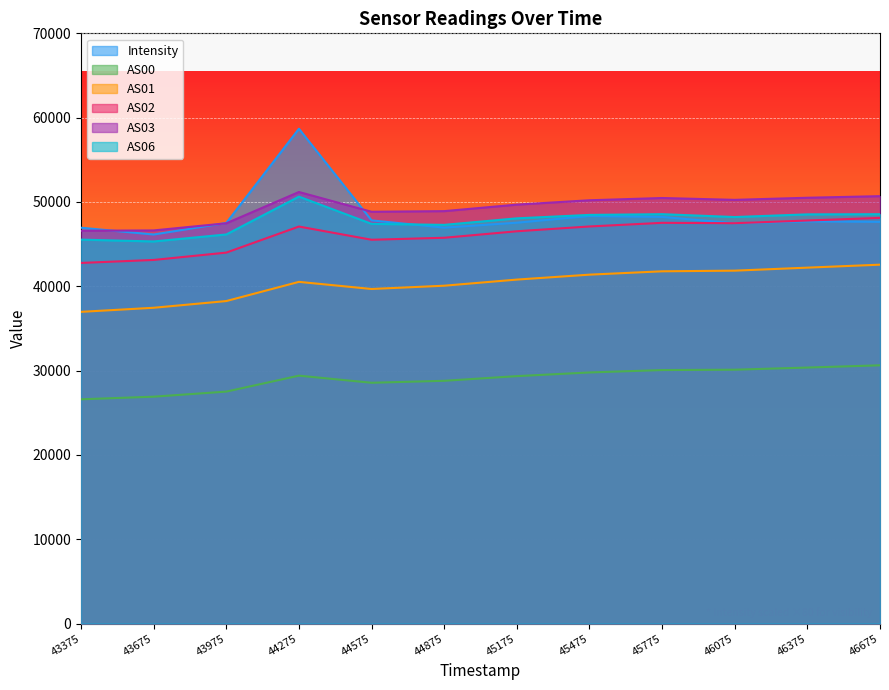

How many interior local valleys does the Intensity series have?

3